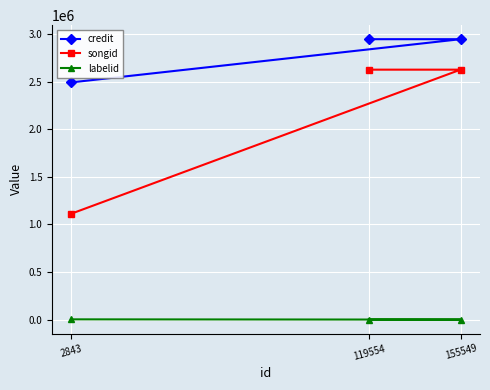

What is the maximum value for labelid?

2585